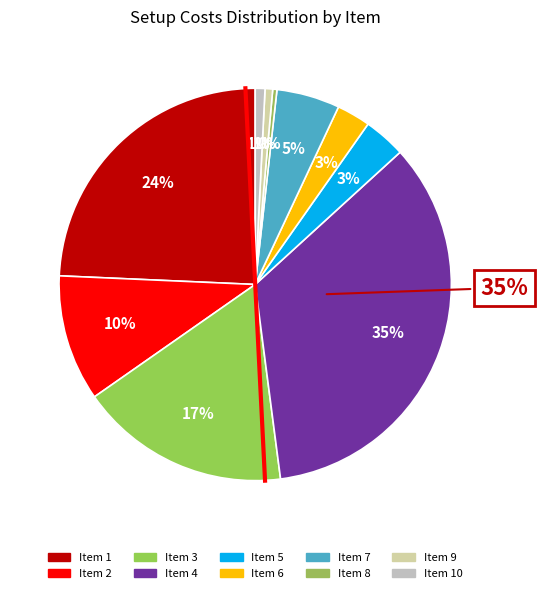

To the nearest percent, what is the difference between the largest and smallest slice percentages?

34%